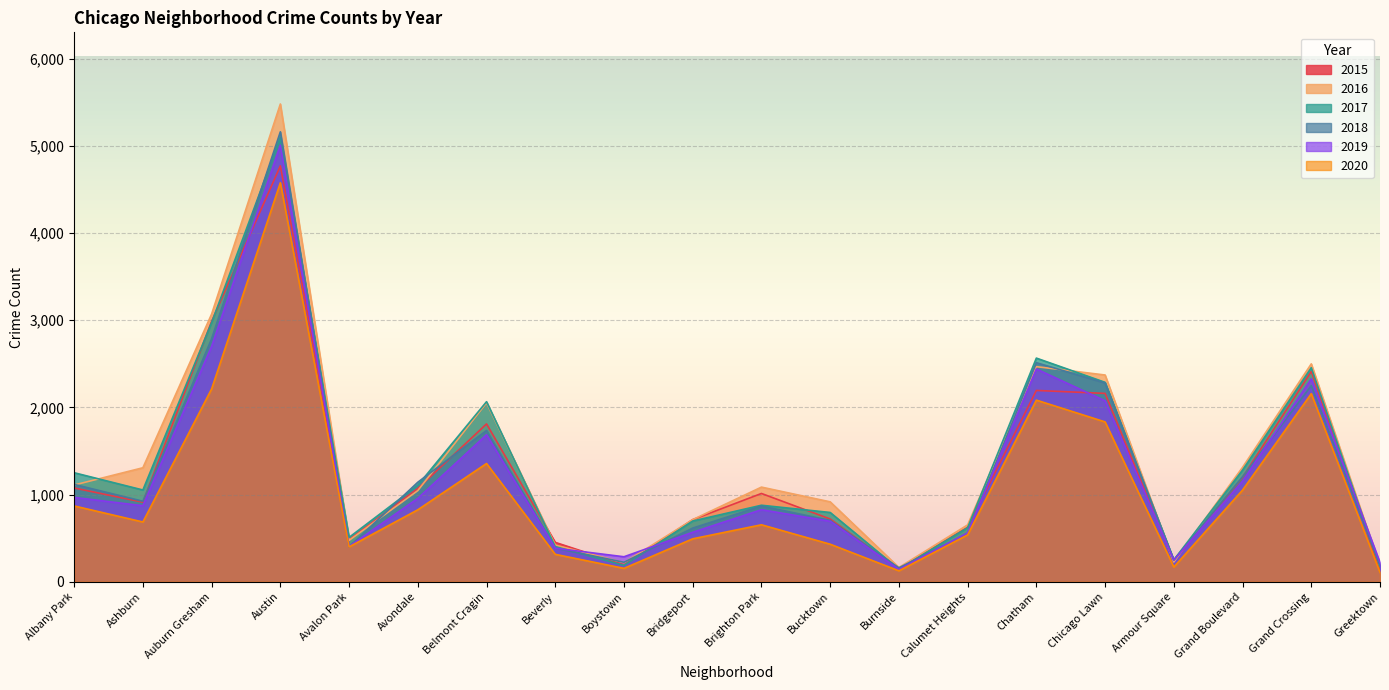

Where is 2016 nearest to the value 2822?

Auburn Gresham